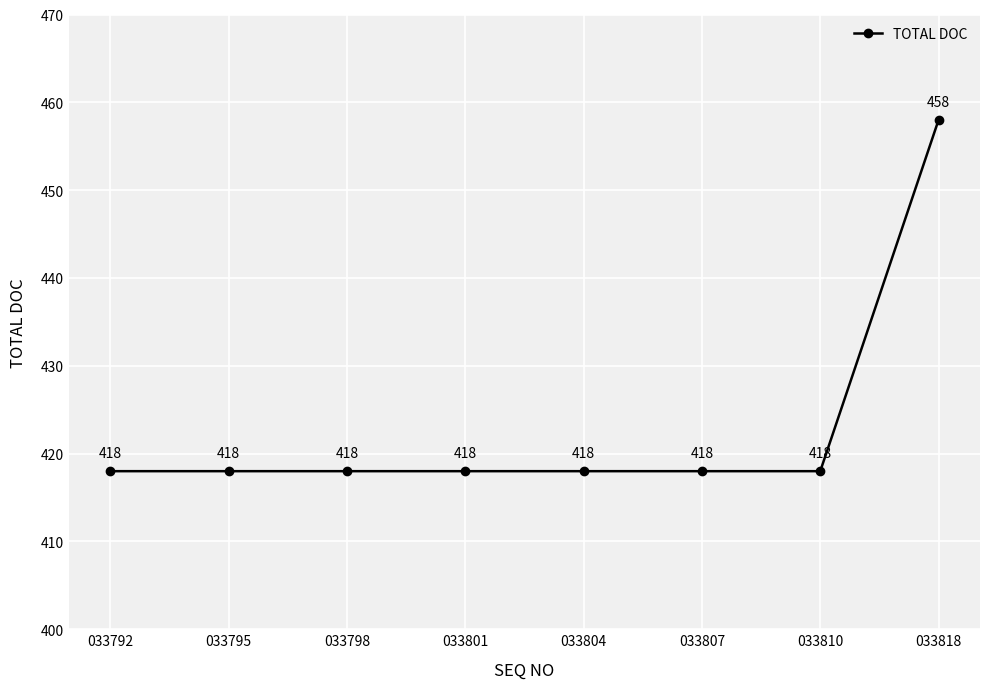

What is the difference between the values at 033818 and 033801?

40